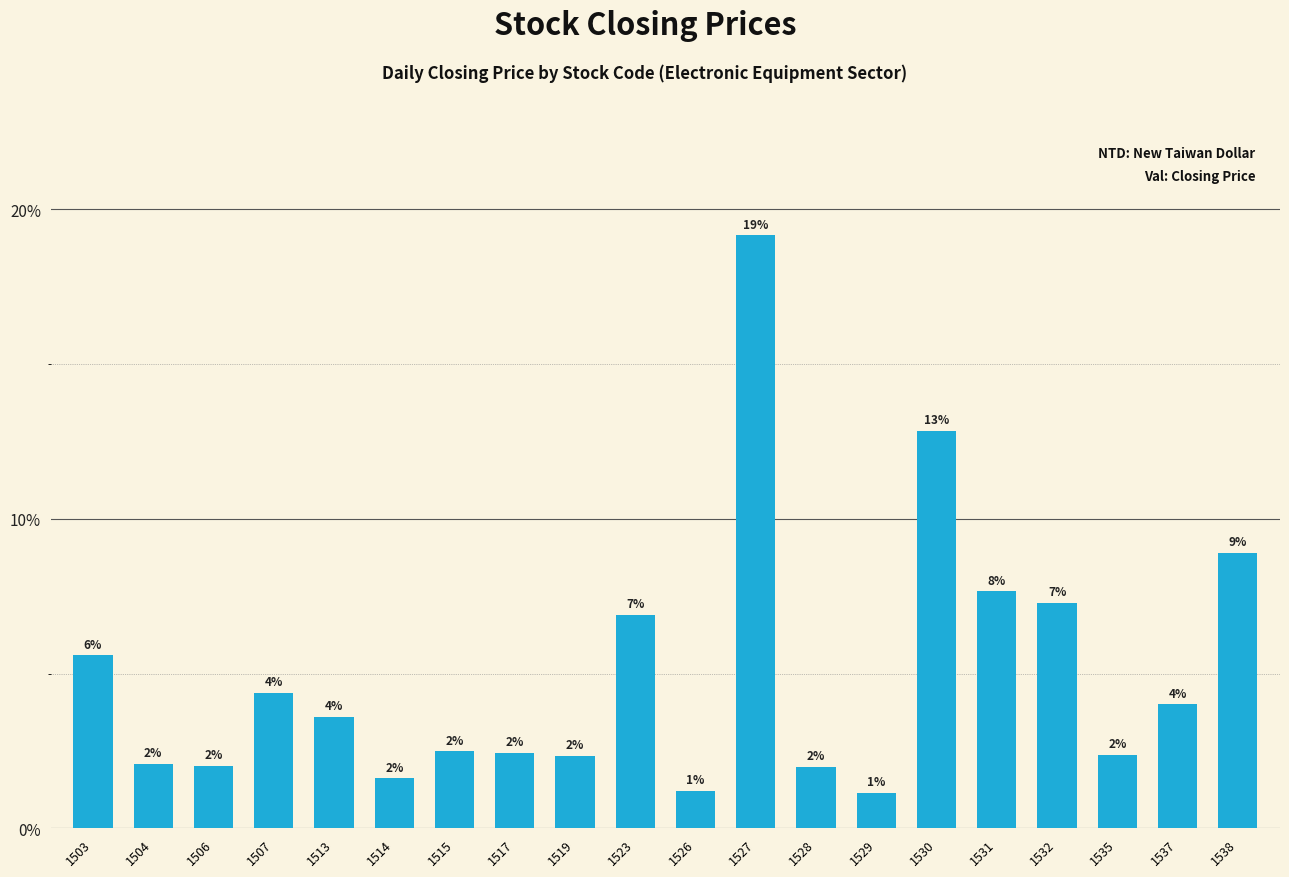

What is the value of the 1st bar from the left?

5.6